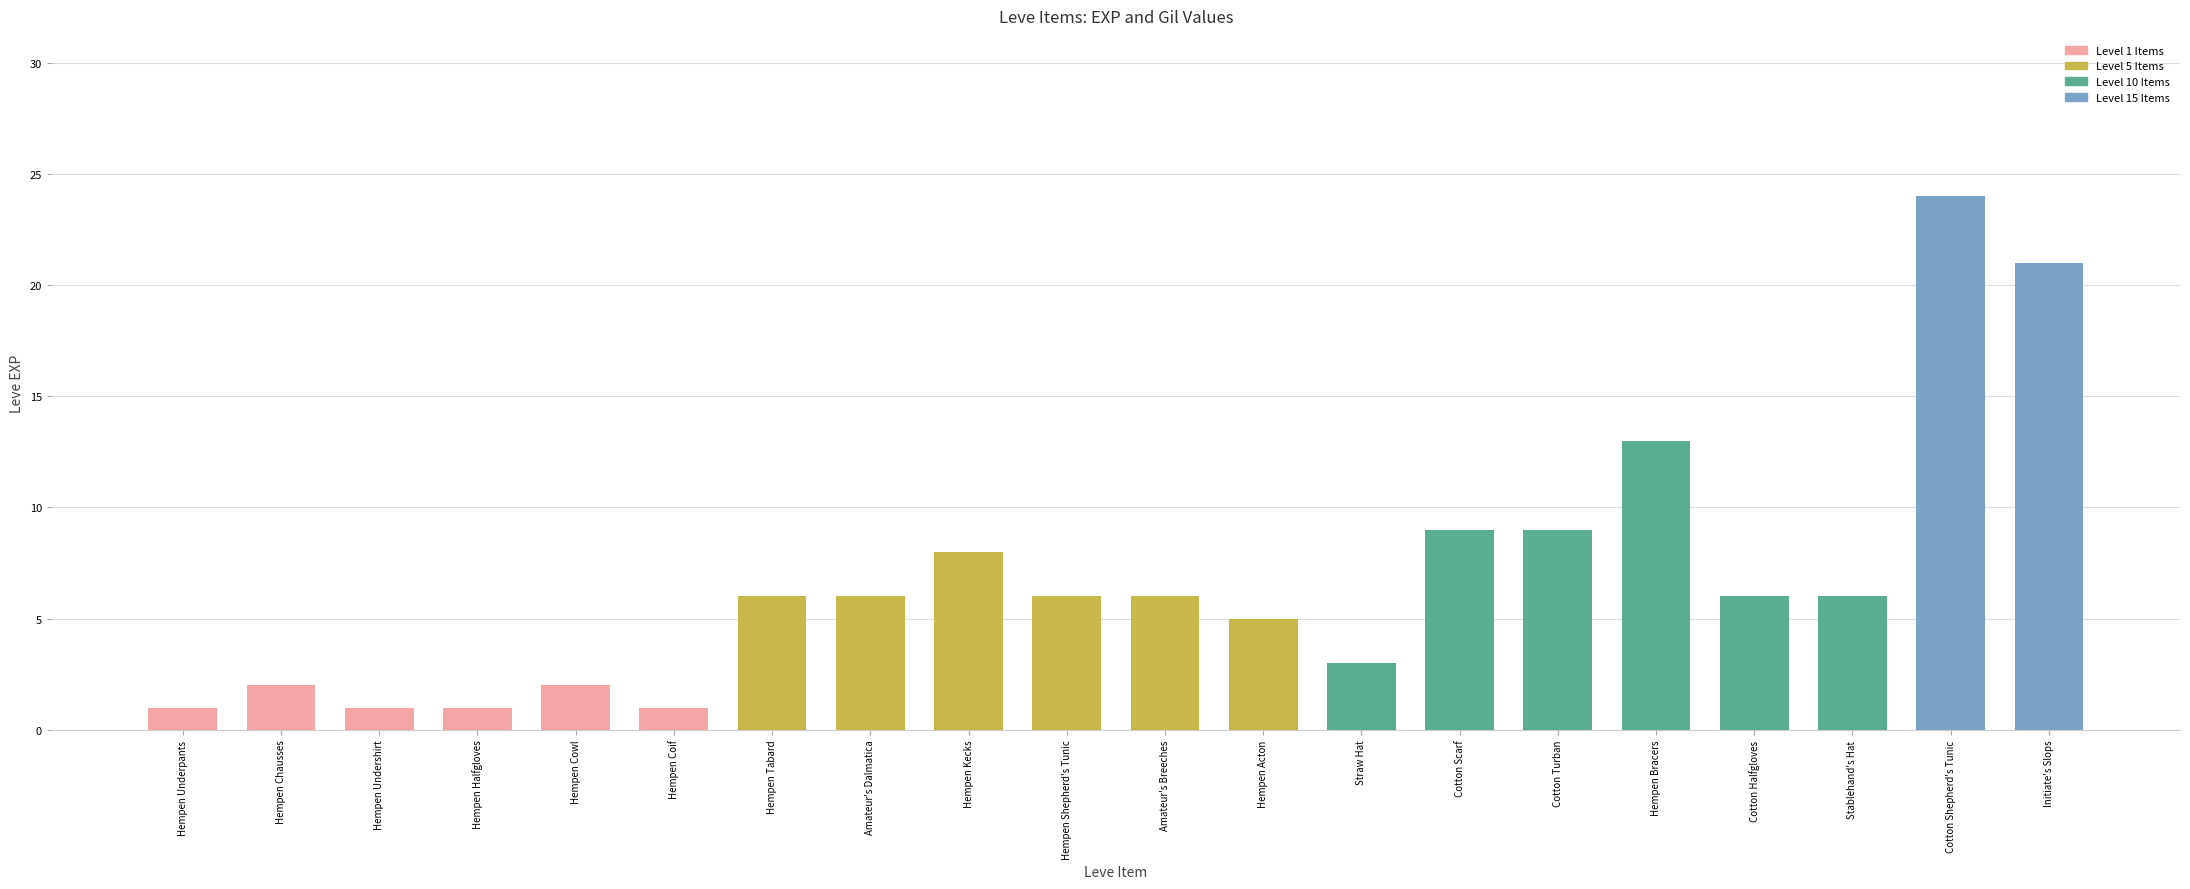

Approximately how many times larger is the value at Cotton Halfgloves compared to Hempen Undershirt?

6.0